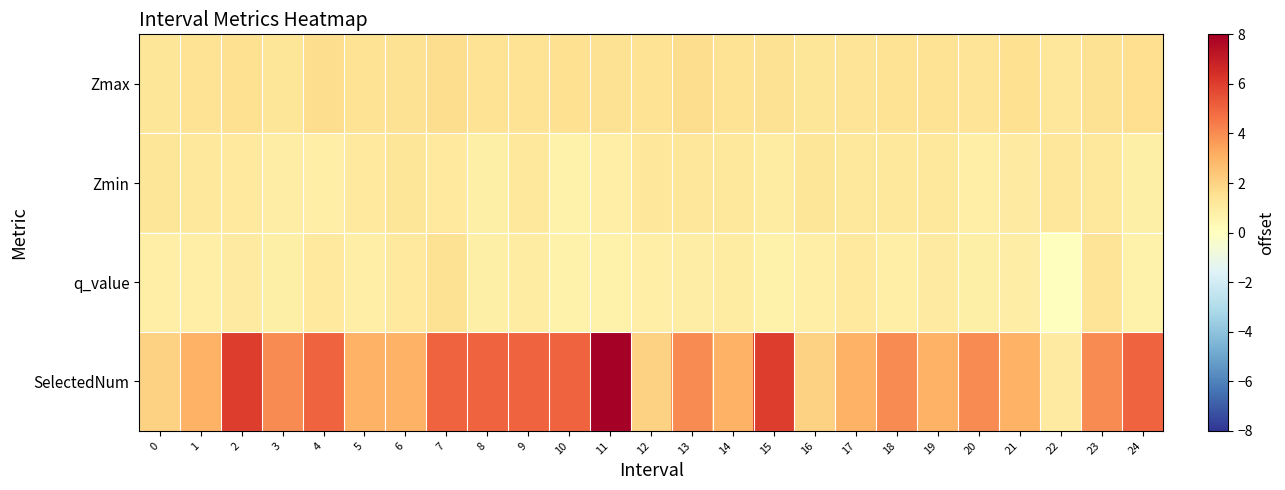

What is the spread (max minus min) of values at 12?

1.2